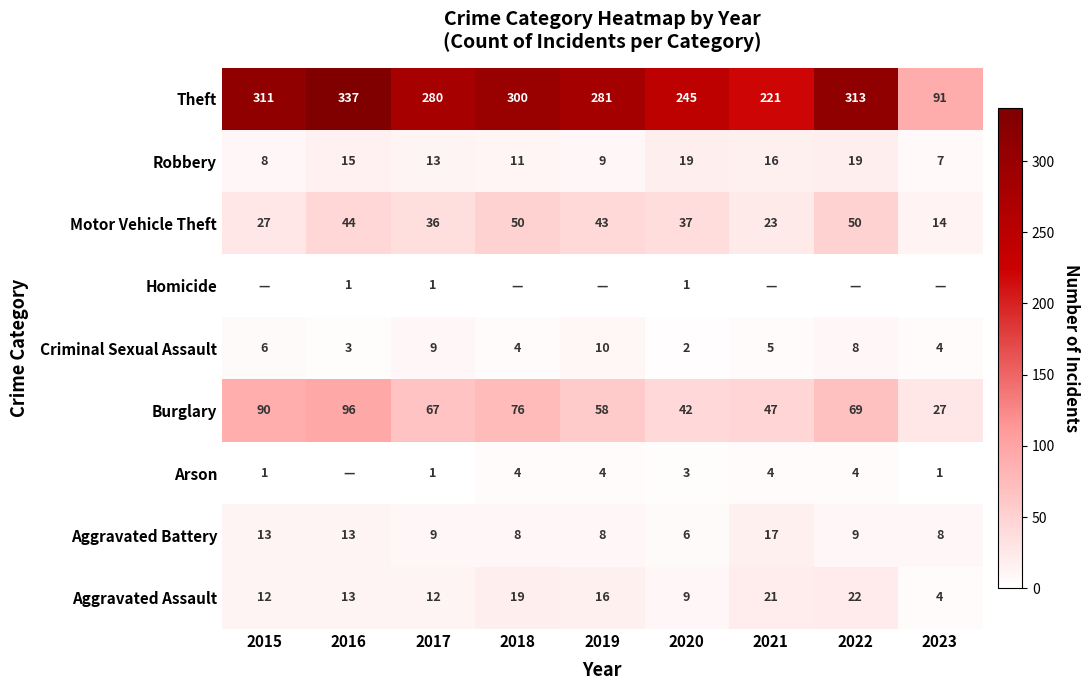

Which category has the lowest value in the Criminal Sexual Assault series?

2020